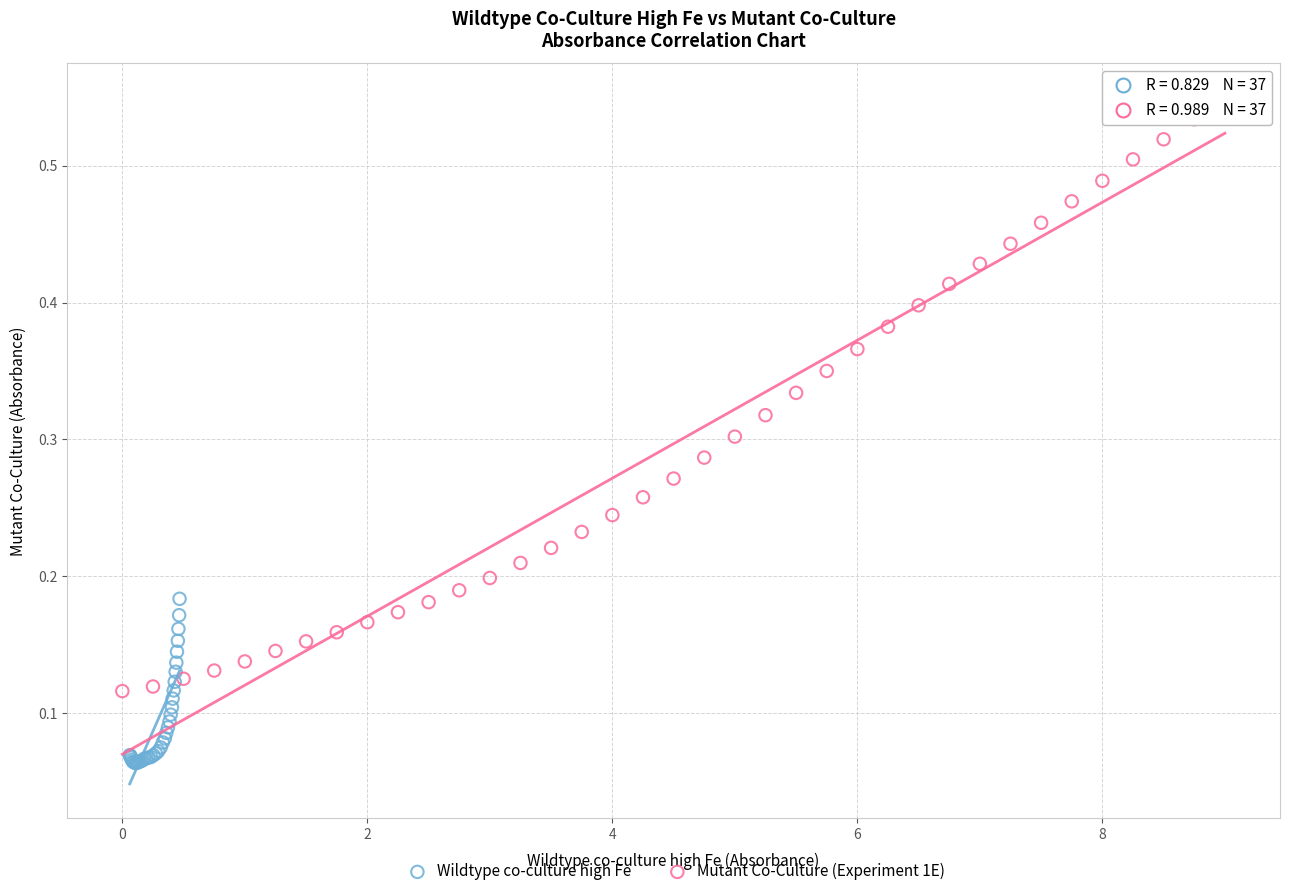

Which series has the widest spread of Y values?

Mutant Co-Culture (Experiment 1E)